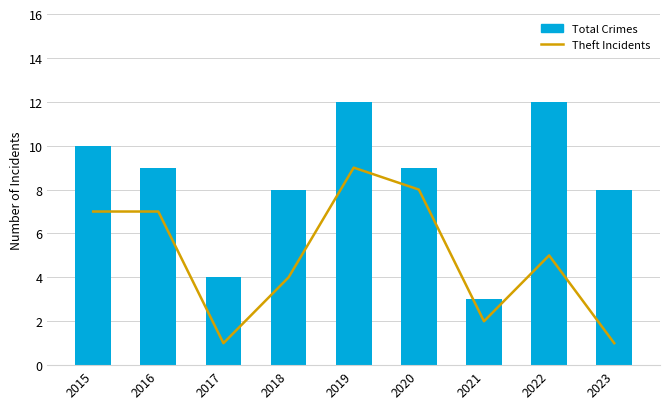

Reading left to right, transcribe all the data shown in this chart.

Theft Incidents: 2015=7	2016=7	2017=1	2018=4	2019=9	2020=8	2021=2	2022=5	2023=1
Total Crimes: 2015=10	2016=9	2017=4	2018=8	2019=12	2020=9	2021=3	2022=12	2023=8